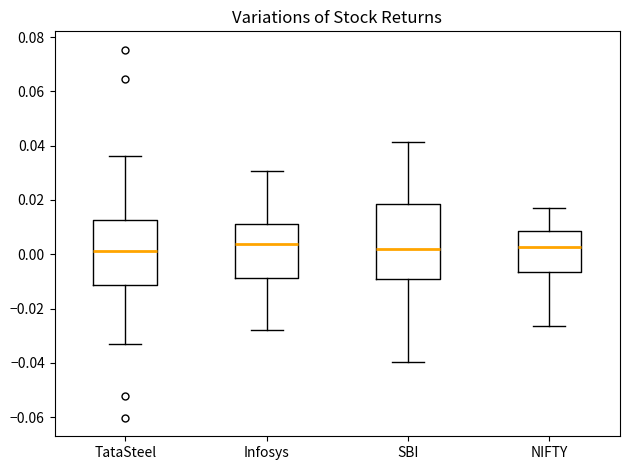

Reading left to right, read every box against the y-axis: the position of its median line, the range the box covers, and the ends of its whiskers. The values are not printed on the chart, so give them approximately, as read against the axis.

TataSteel: median 0.002, box -0.012 to 0.012, whiskers -0.034 to 0.036
Infosys: median 0.004, box -0.008 to 0.012, whiskers -0.028 to 0.030
SBI: median 0.002, box -0.008 to 0.018, whiskers -0.040 to 0.042
NIFTY: median 0.002, box -0.006 to 0.008, whiskers -0.026 to 0.018